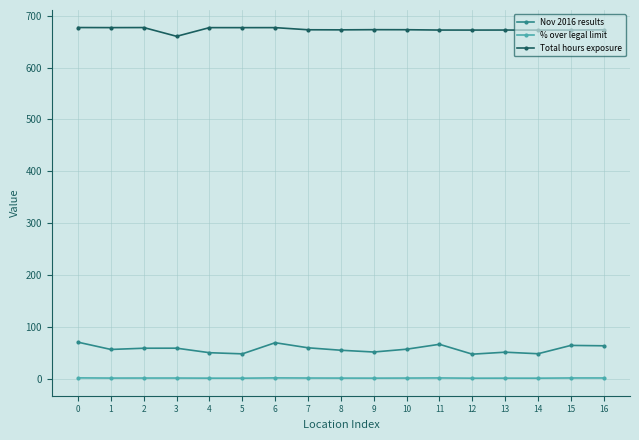

True or false: Nov 2016 results has more than 0 interior local peaks.

True